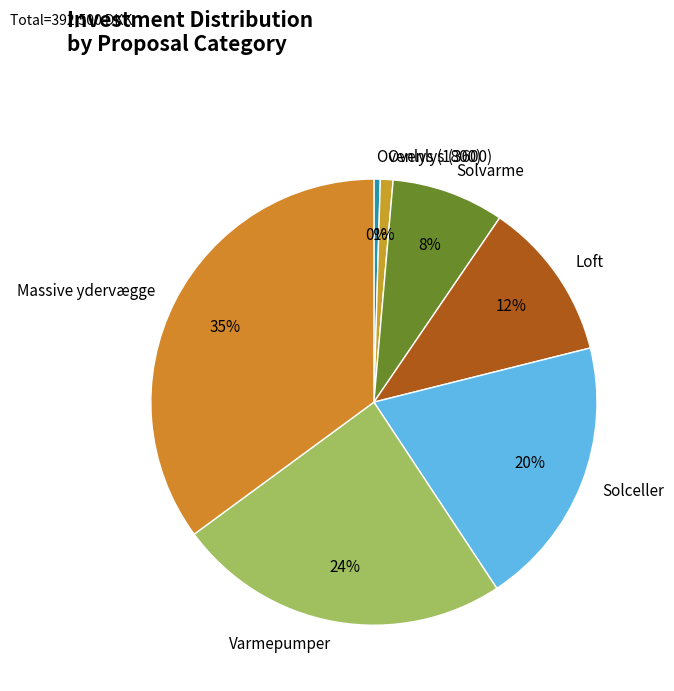

Which category has the biggest portion of the pie?

Massive ydervægge